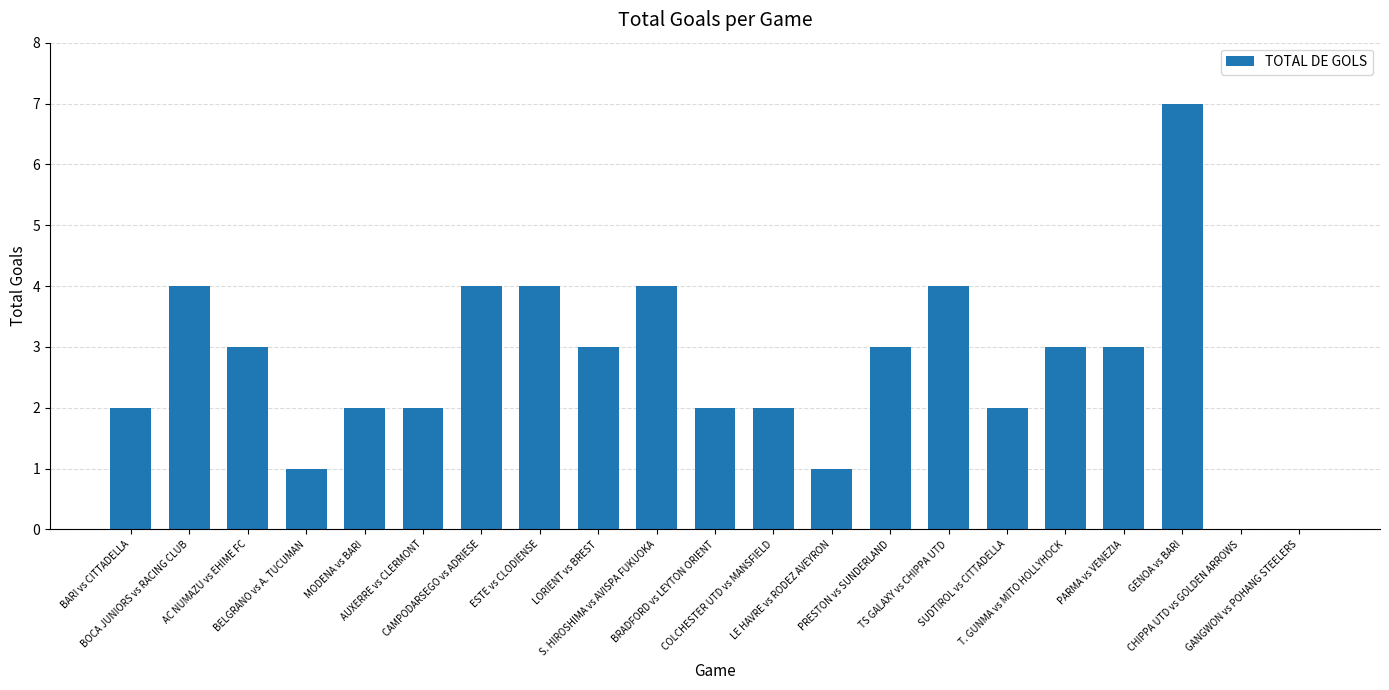

How many data points does each series have?

21